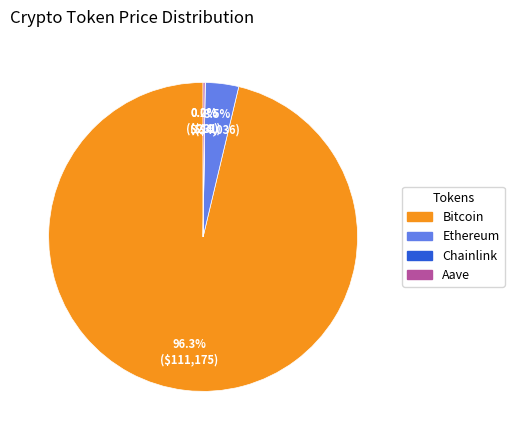

Between Ethereum and Bitcoin, which is larger?

Bitcoin